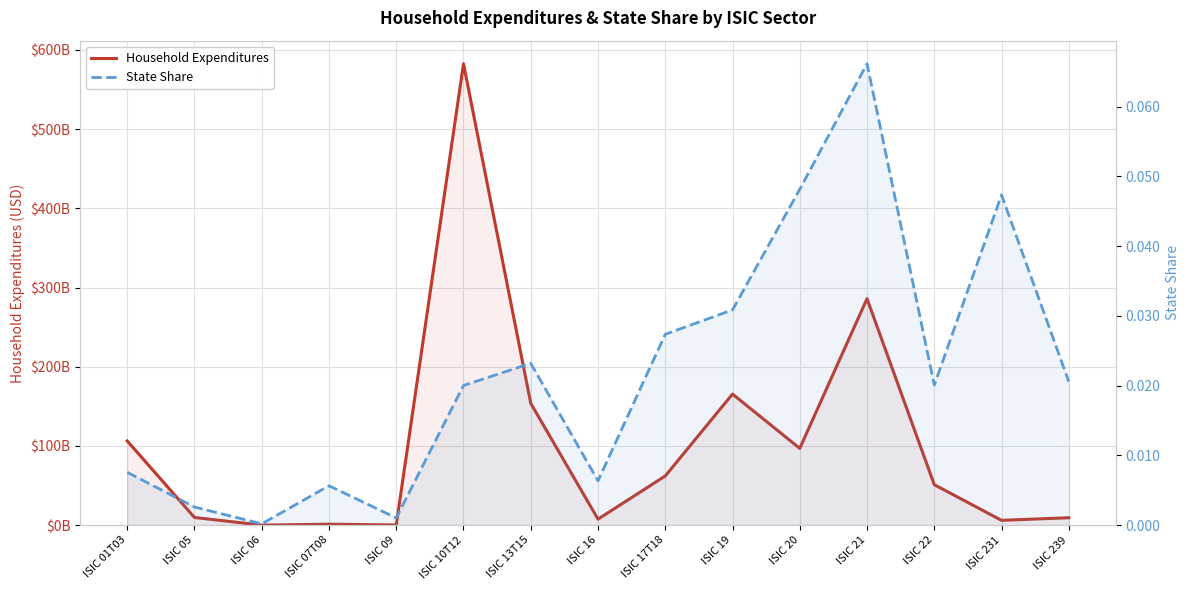

Where is the first local maximum for Household Expenditures?

ISIC 07T08